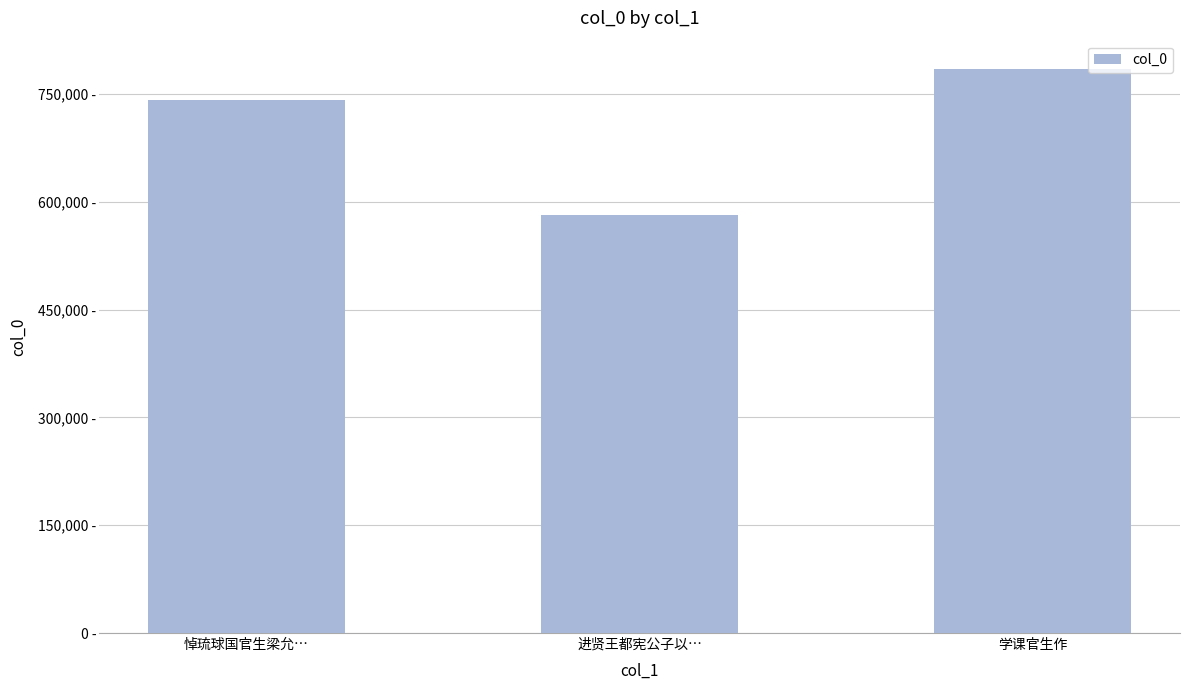

What is the ratio of the value at 进贤王都宪公子以… to the value at 学课官生作?

0.7